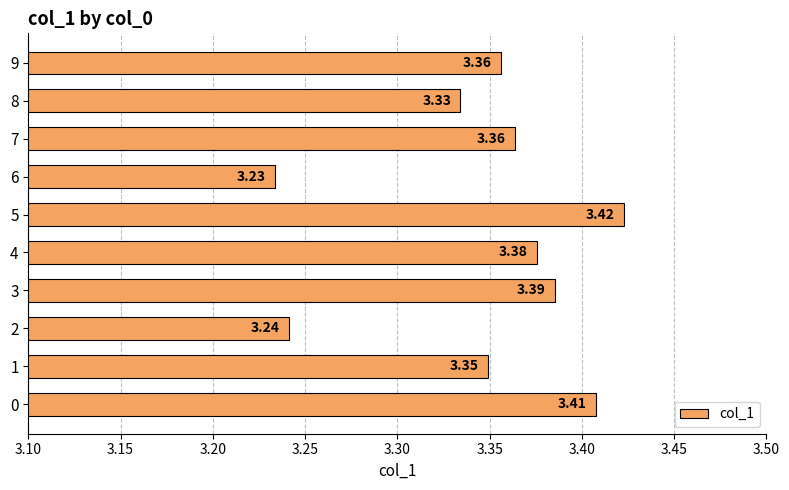

What is the sum of the values at 5 and 0?

6.8